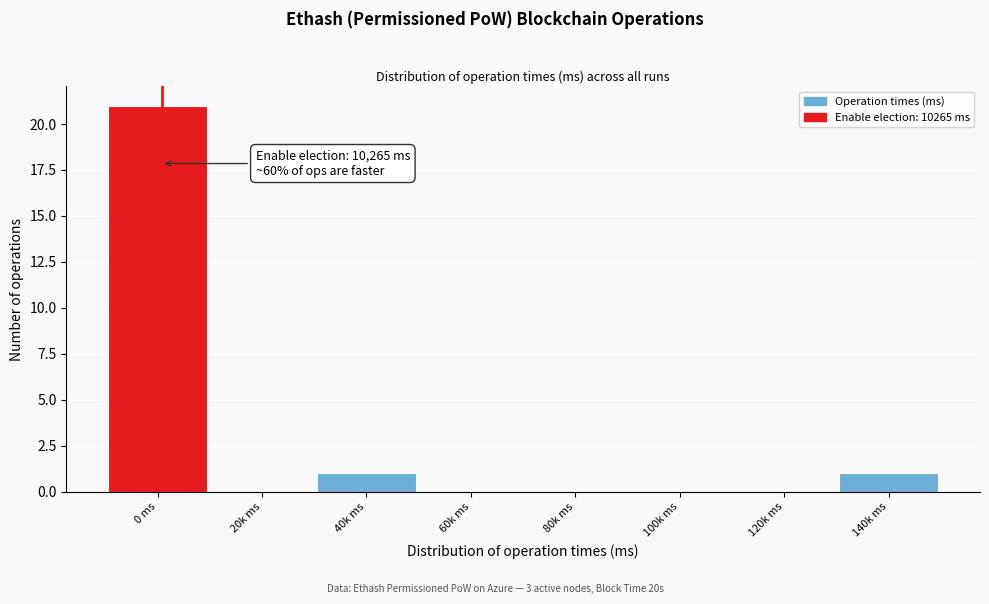

Reading left to right, extract all data points from this chart.

0 ms=21	20k ms=0	40k ms=1	60k ms=0	80k ms=0	100k ms=0	120k ms=0	140k ms=1